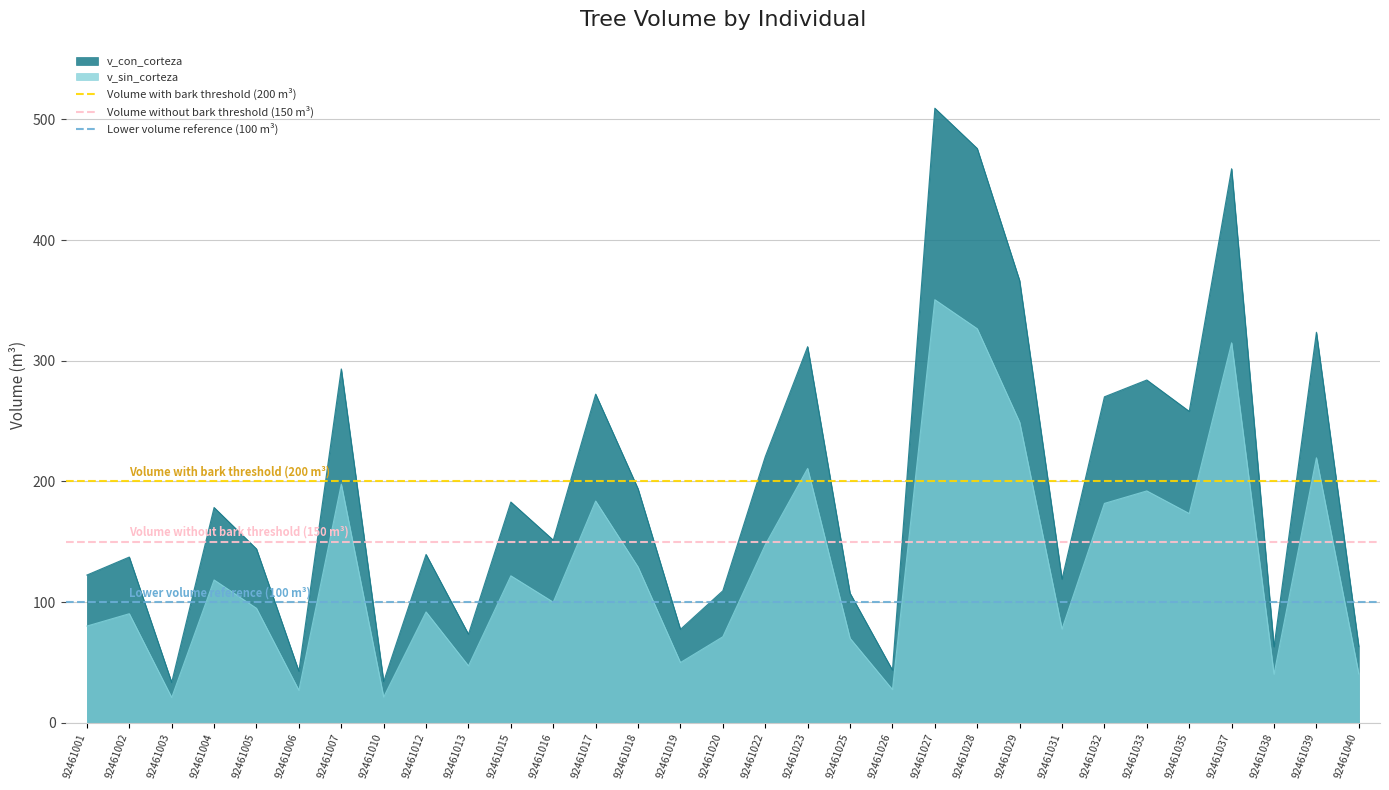

Is the value of Volume with bark threshold (200 m³) at 92461001 greater than the value of Volume without bark threshold (150 m³) at 92461001?

Yes